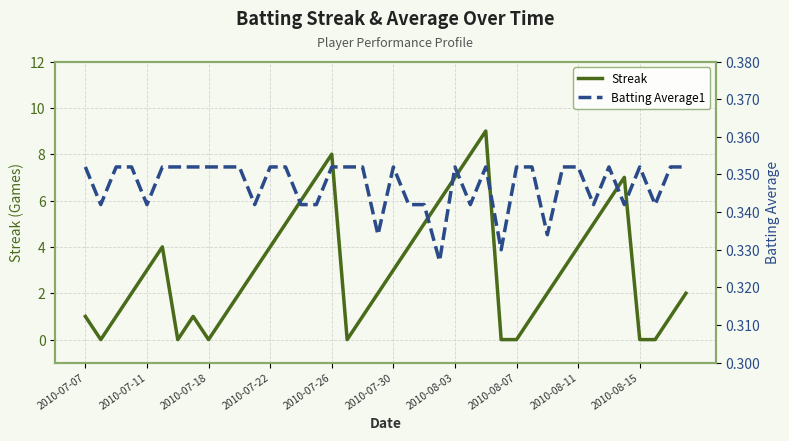

Between 2010-07-22 and 16, which series saw the biggest shift?

Streak